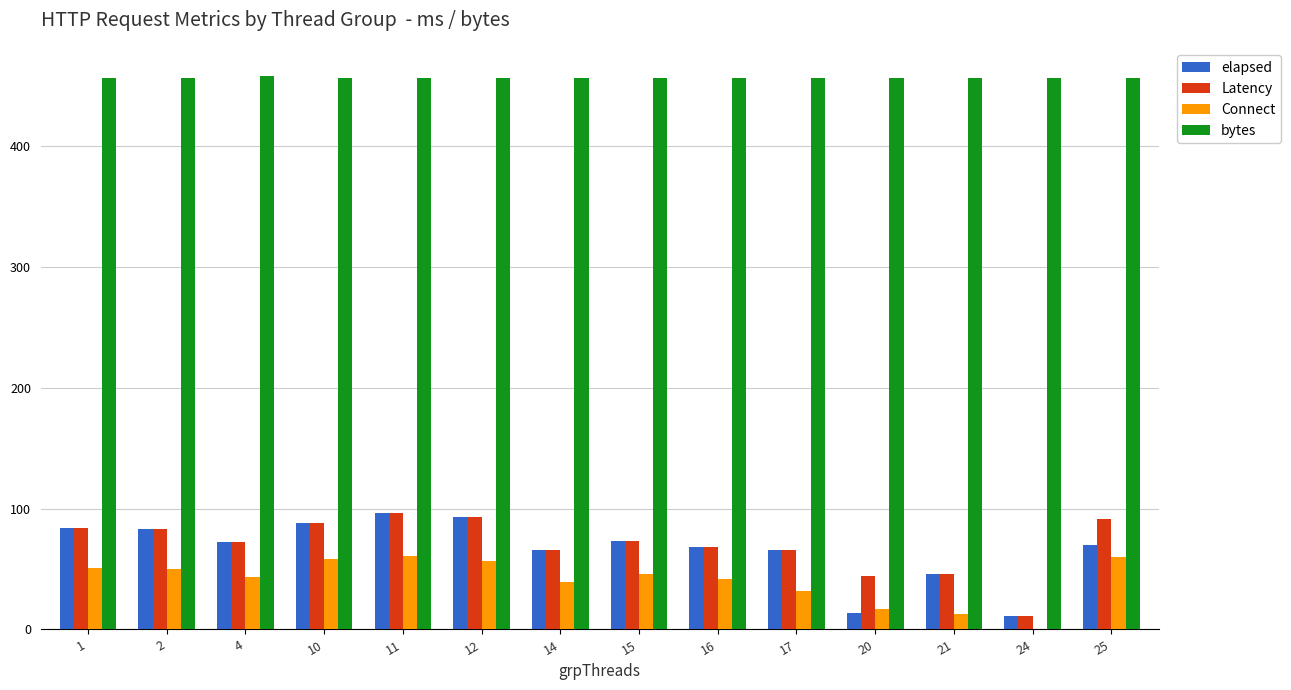

Is it true that Connect equals 57 at 12?

True